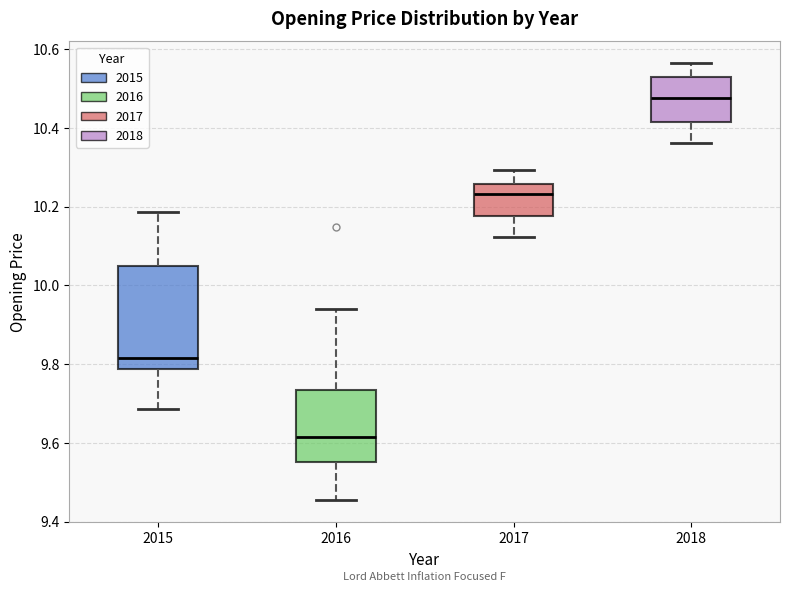

Where is the lower edge of the box at x = 2016 on the y-axis? The values are not printed on the chart, so give them approximately, as read against the axis.

9.56